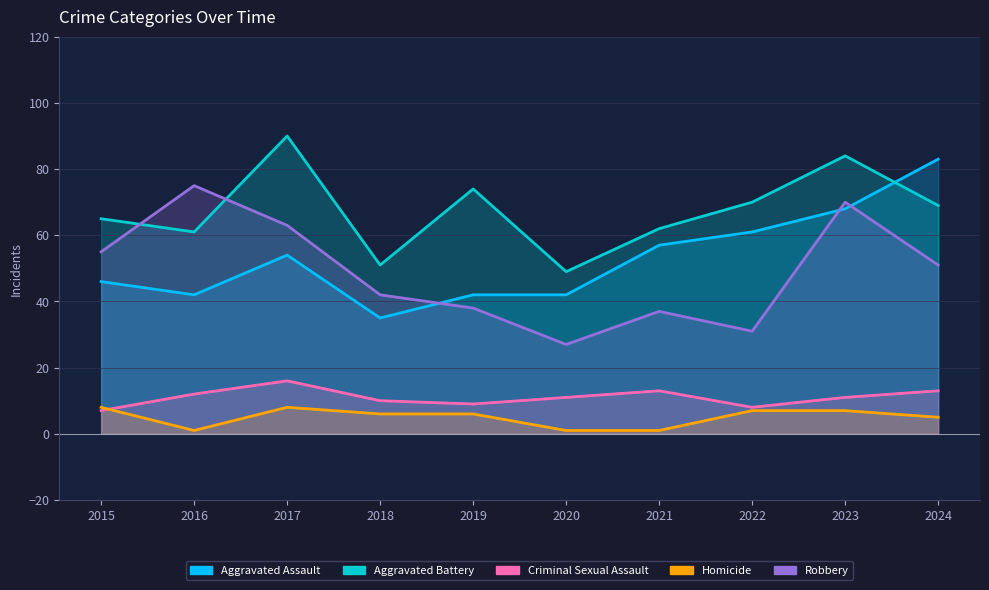

True or false: Homicide and Aggravated Assault intersect in this chart.

False